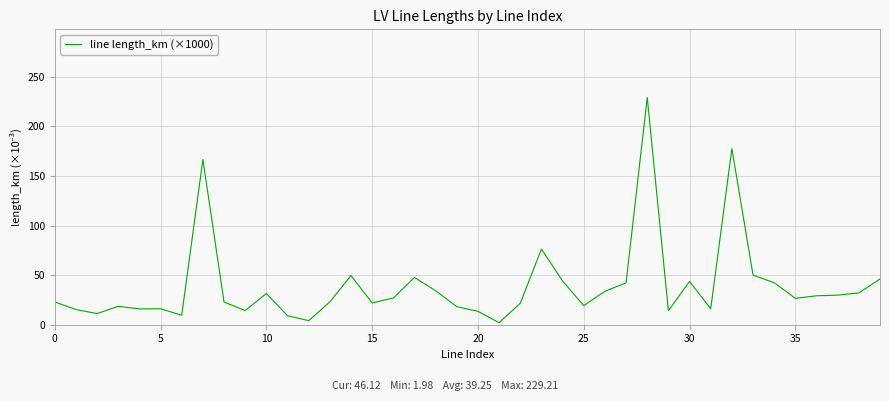

What is the difference between the maximum and minimum values?

227.2